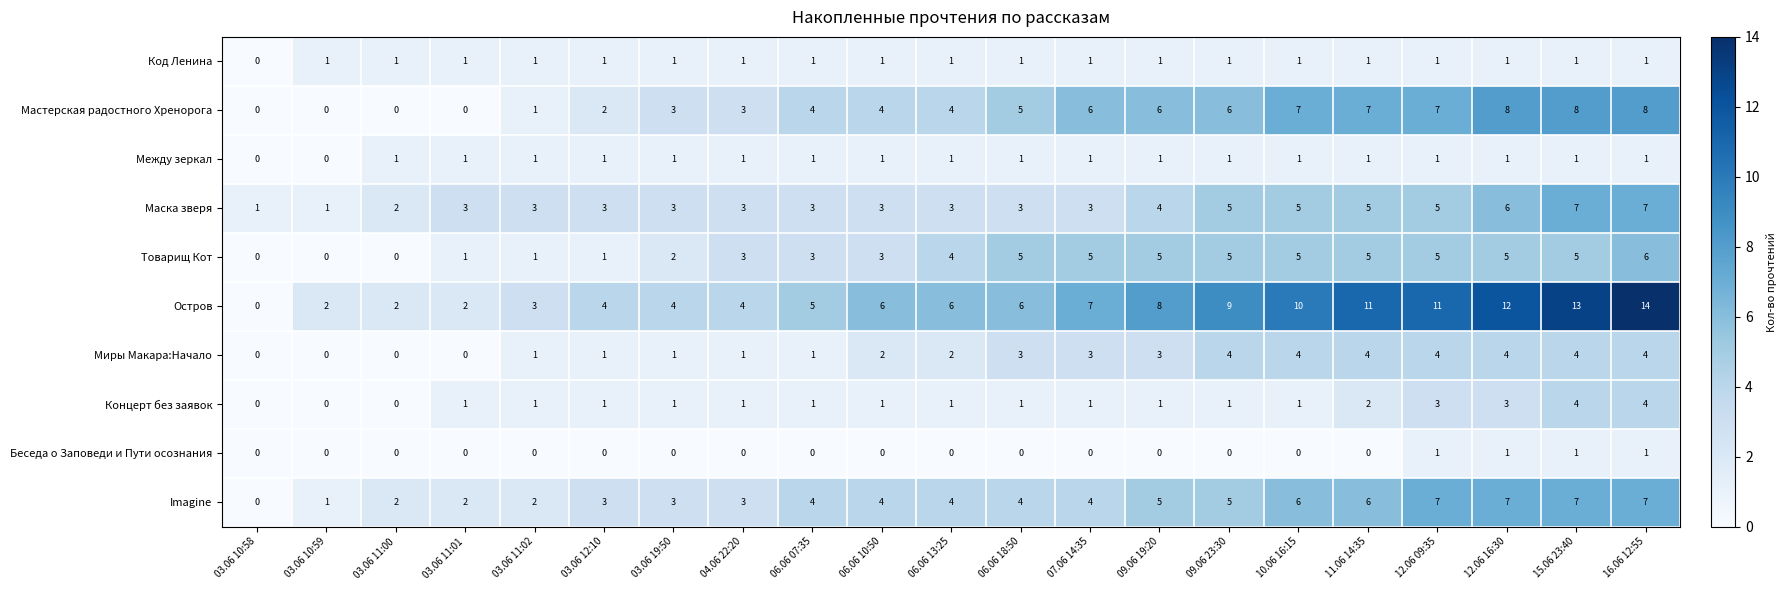

The value of Между зеркал at 03.06 12:10 is 1. True or false?

True